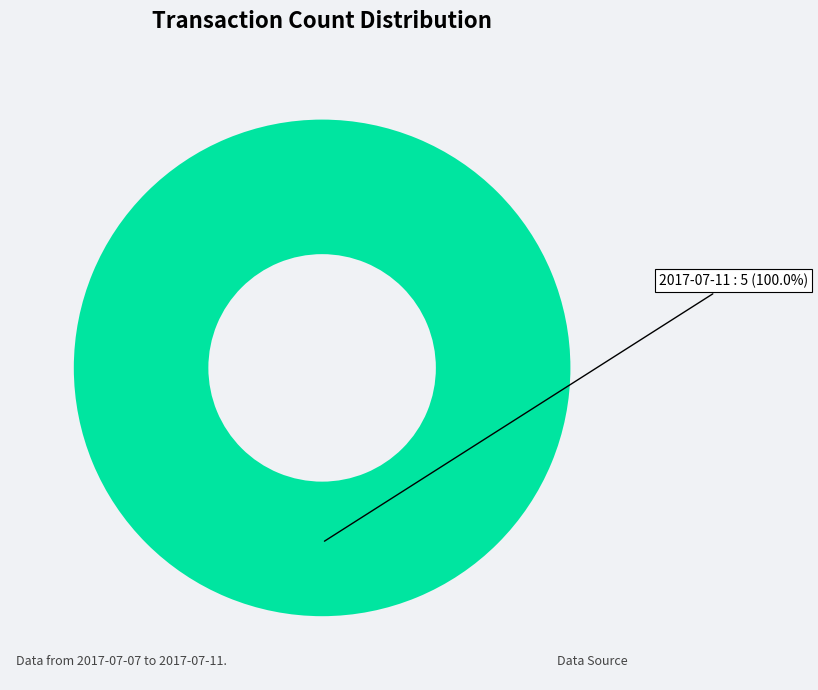

Rank the categories by value from lowest to highest.

2017-07-11